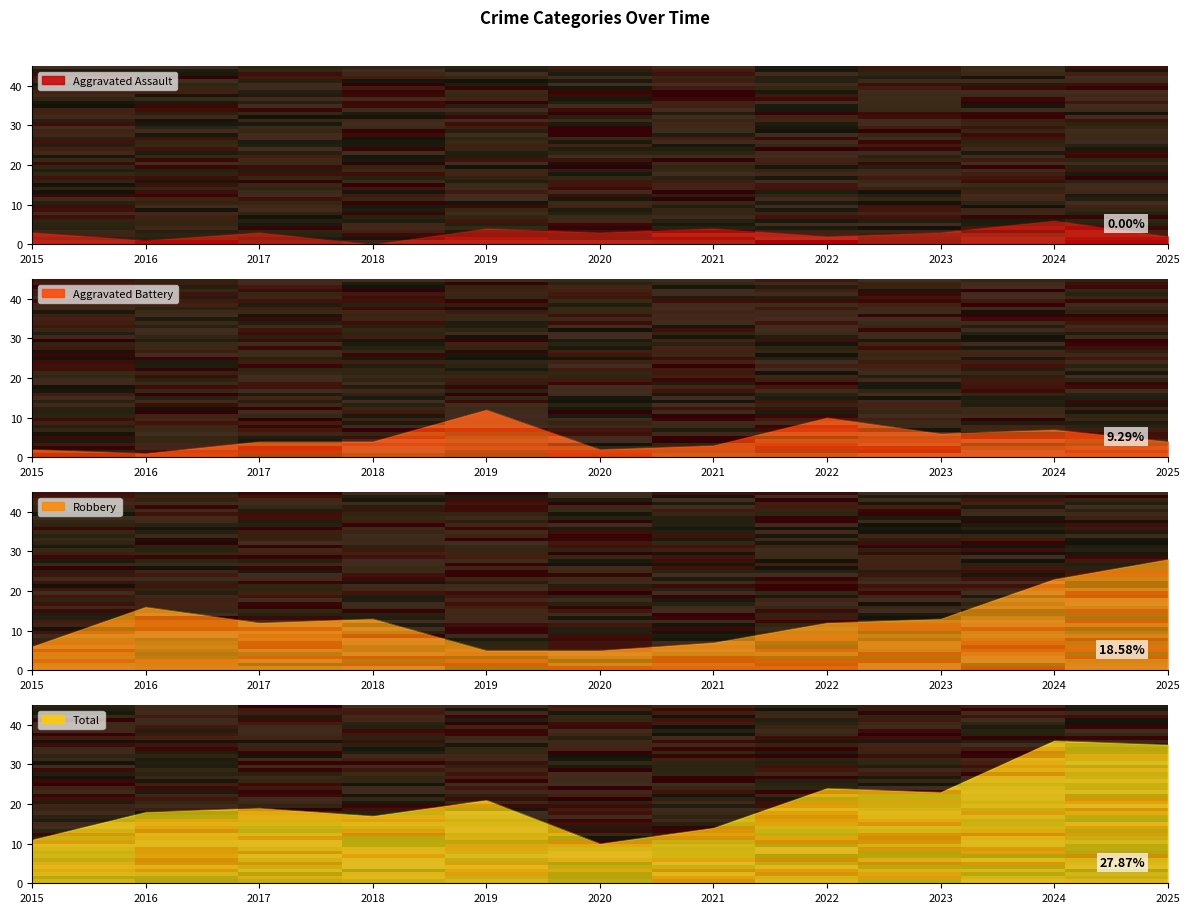

True or false: Aggravated Battery and Total intersect in this chart.

False